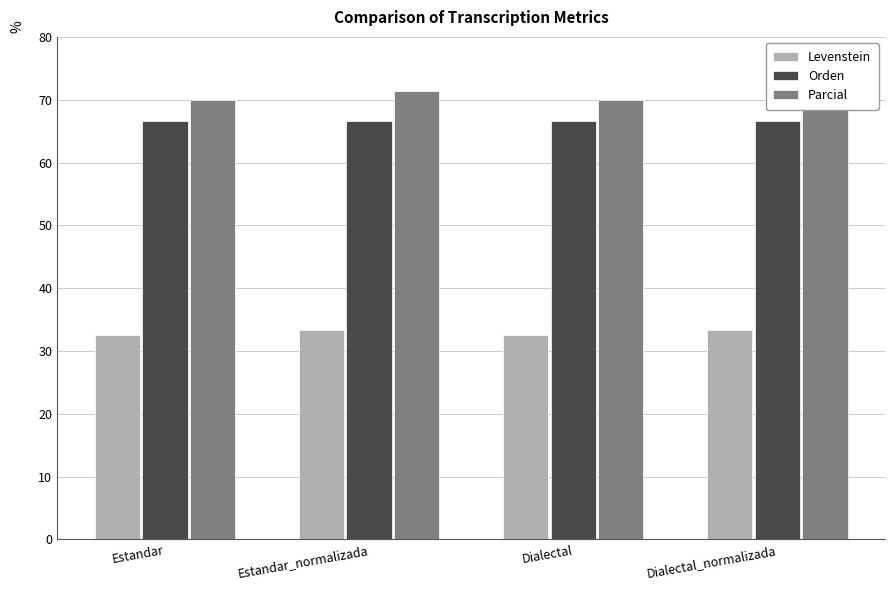

Rank the series at Estandar_normalizada from lowest to highest value.

Levenstein, Orden, Parcial